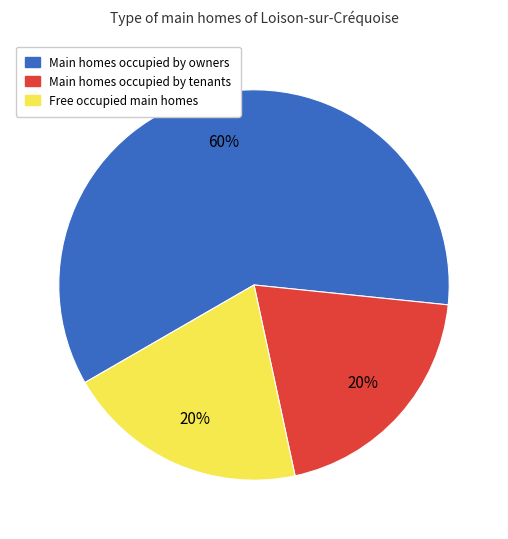

To the nearest percent, what percentage of the pie is Main homes occupied by owners?

60%